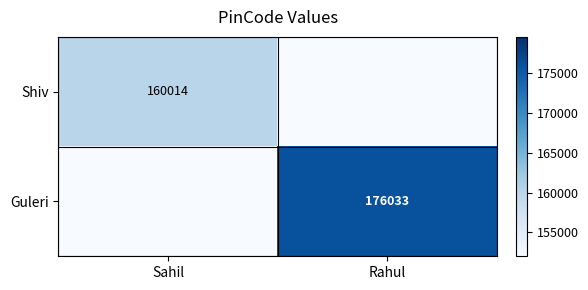

Is it true that Guleri equals 296207 at Rahul?

False